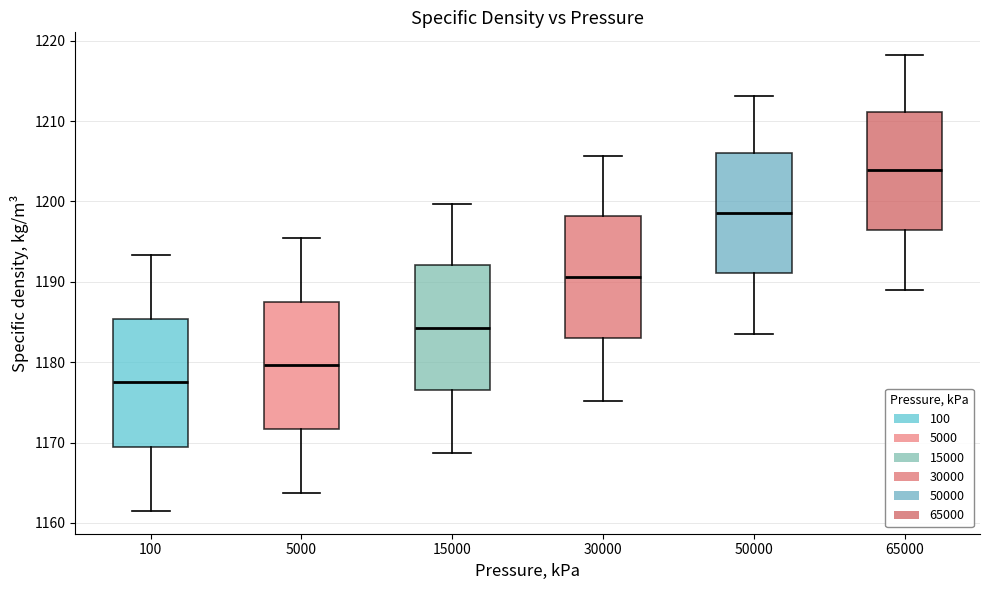

Reading left to right, transcribe this box plot: for each box, give where its median line is, the range the box spans, and where its two whiskers end, as read against the y-axis. The values are not printed on the chart, so give them approximately, as read against the axis.

100: median 1178, box 1170 to 1185, whiskers 1162 to 1193
5000: median 1180, box 1172 to 1188, whiskers 1164 to 1196
15000: median 1184, box 1177 to 1192, whiskers 1169 to 1200
30000: median 1191, box 1183 to 1198, whiskers 1175 to 1206
50000: median 1199, box 1191 to 1206, whiskers 1184 to 1213
65000: median 1204, box 1197 to 1211, whiskers 1189 to 1218